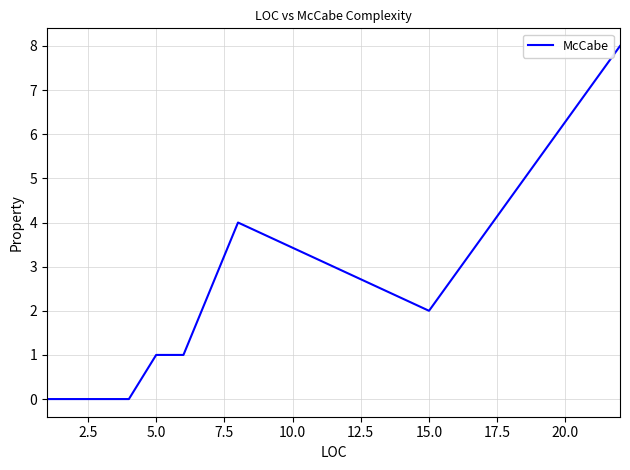

What is the greatest value displayed?

8